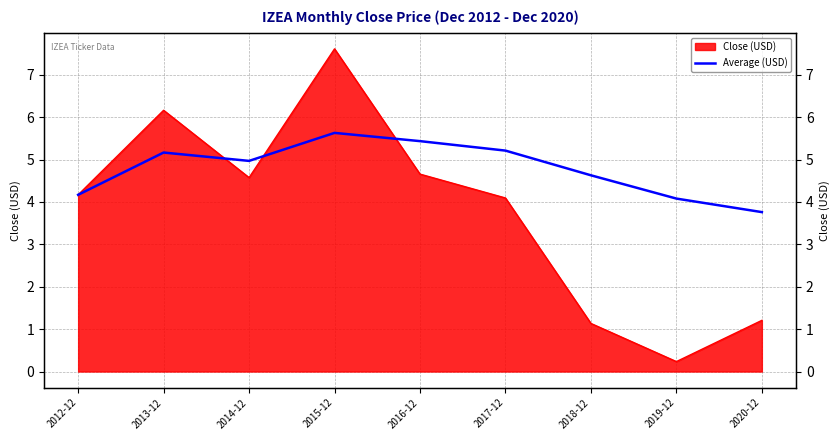

Does the chart have visible grid lines?

Yes